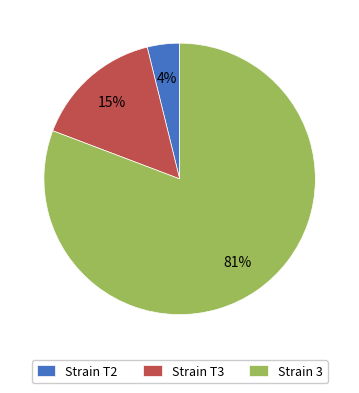

Is the sum of Strain T3 and Strain T2 greater than half?

No